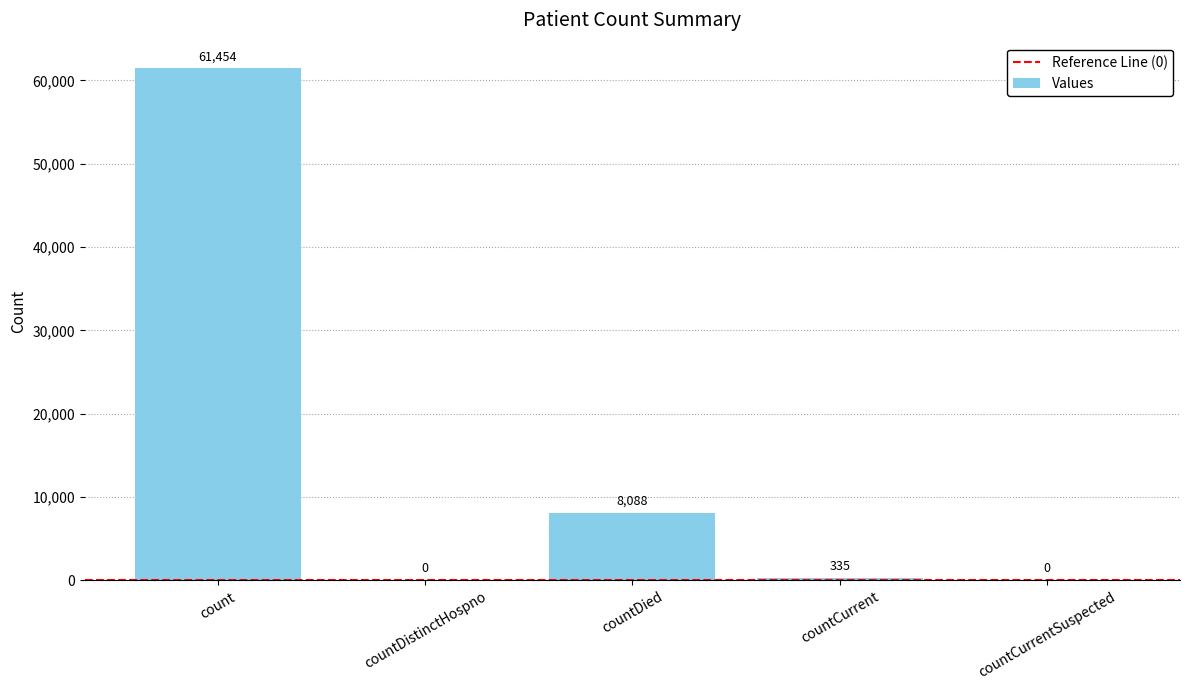

What is the sum of all values?

69877